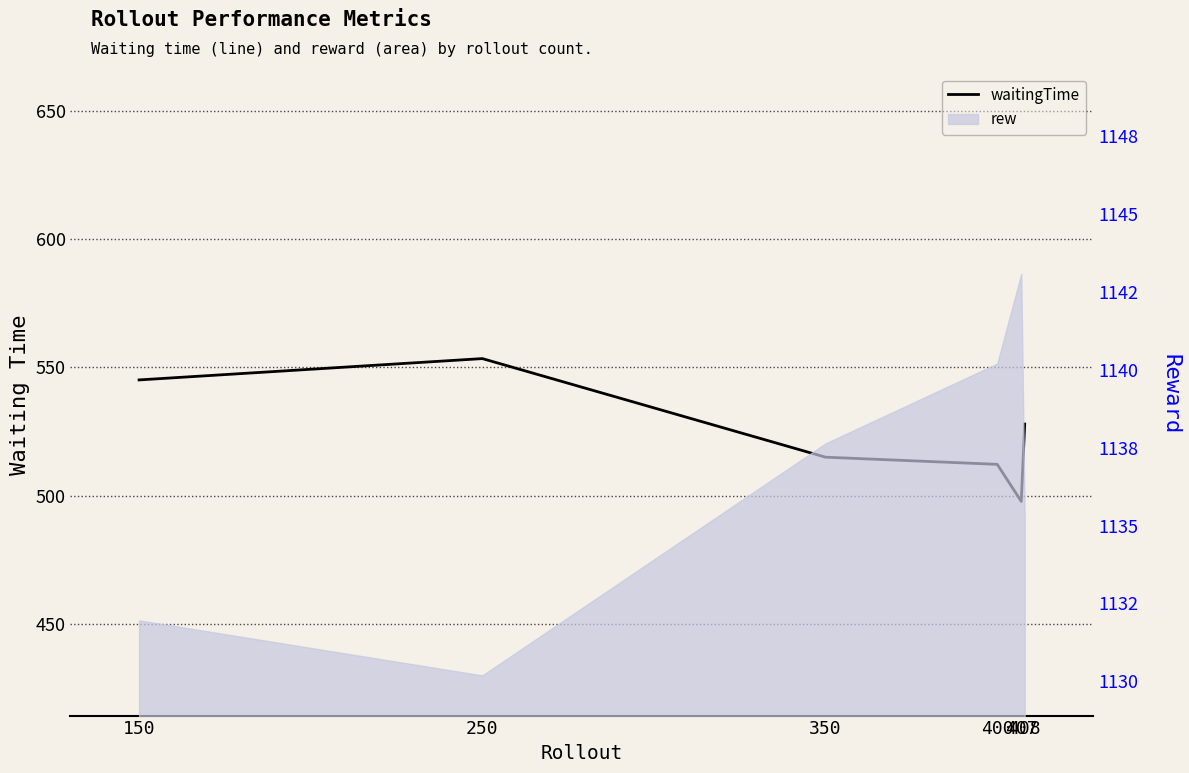

How many interior local valleys (lower than both neighbors) does the data have?

1